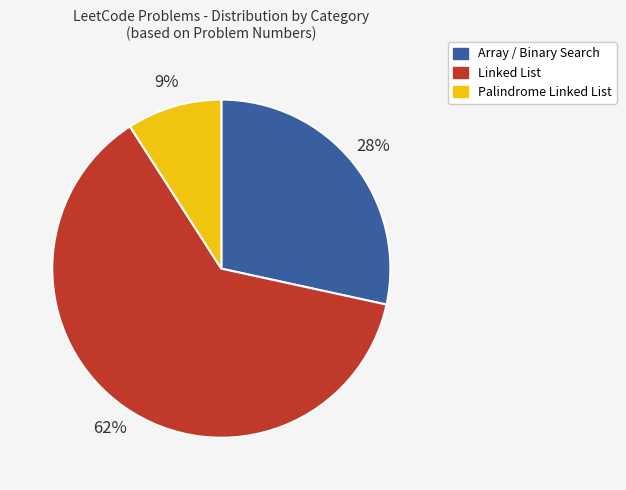

Count the number of slices in the pie.

3